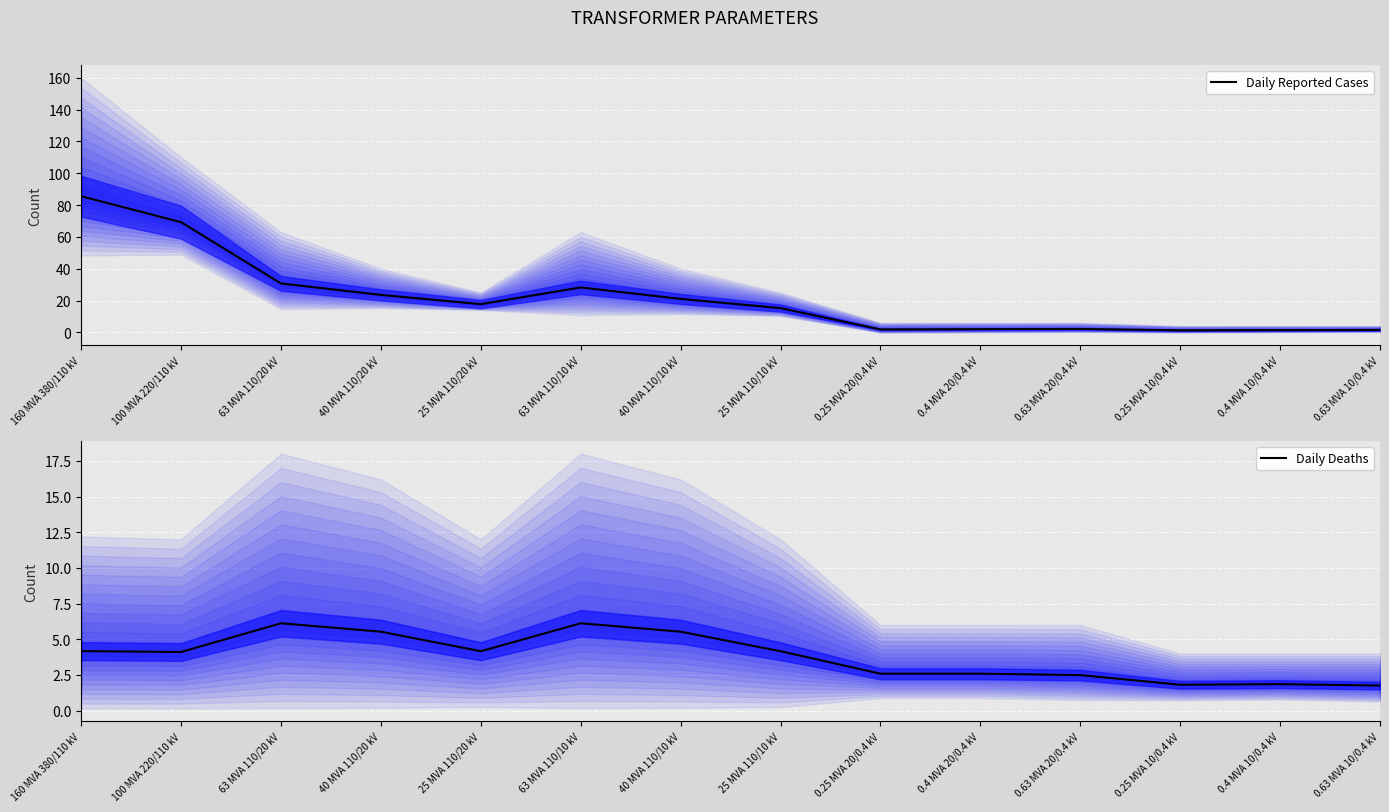

Reading left to right, transcribe all the data shown in this chart.

Daily Reported Cases: 85.5	69.2	30.8	23.6	17.8	28.2	21.1	15.2	1.9	2.0	2.2	1.3	1.4	1.6
Daily Deaths: 4.2	4.1	6.1	5.5	4.2	6.1	5.5	4.2	2.6	2.6	2.5	1.8	1.9	1.8